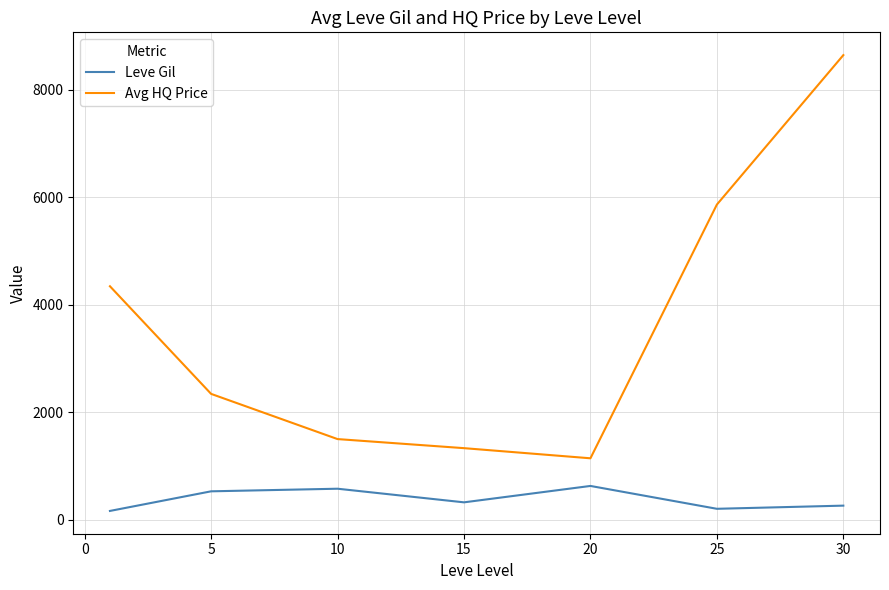

True or false: Leve Gil and Avg HQ Price intersect in this chart.

False